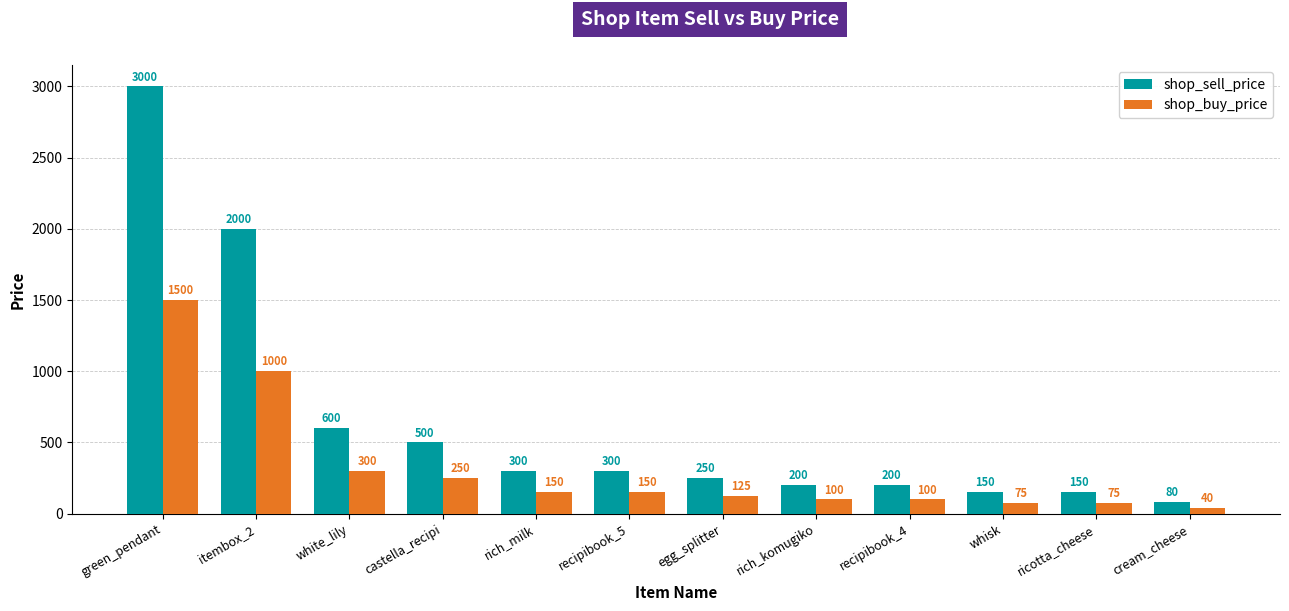

Reading left to right, list all the values displayed in this chart.

shop_sell_price: 3000	2000	600	500	300	300	250	200	200	150	150	80
shop_buy_price: 1500	1000	300	250	150	150	125	100	100	75	75	40